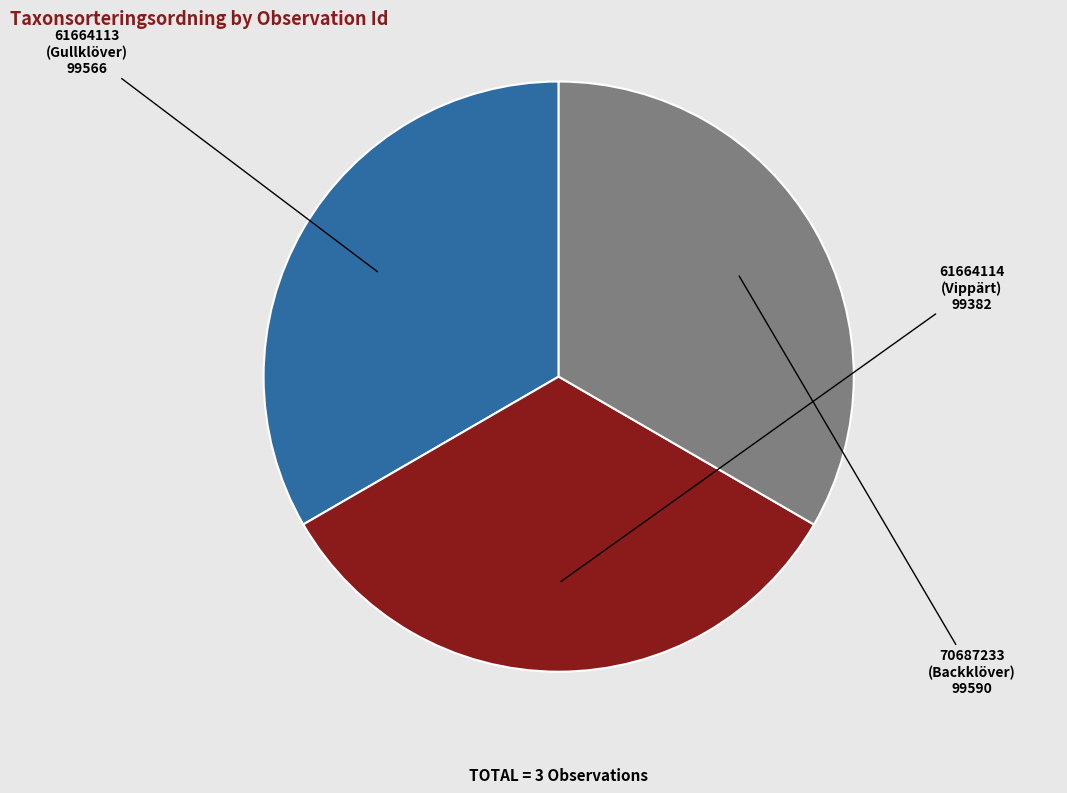

Does 61664114 (Vippärt) represent more than half of the total?

No